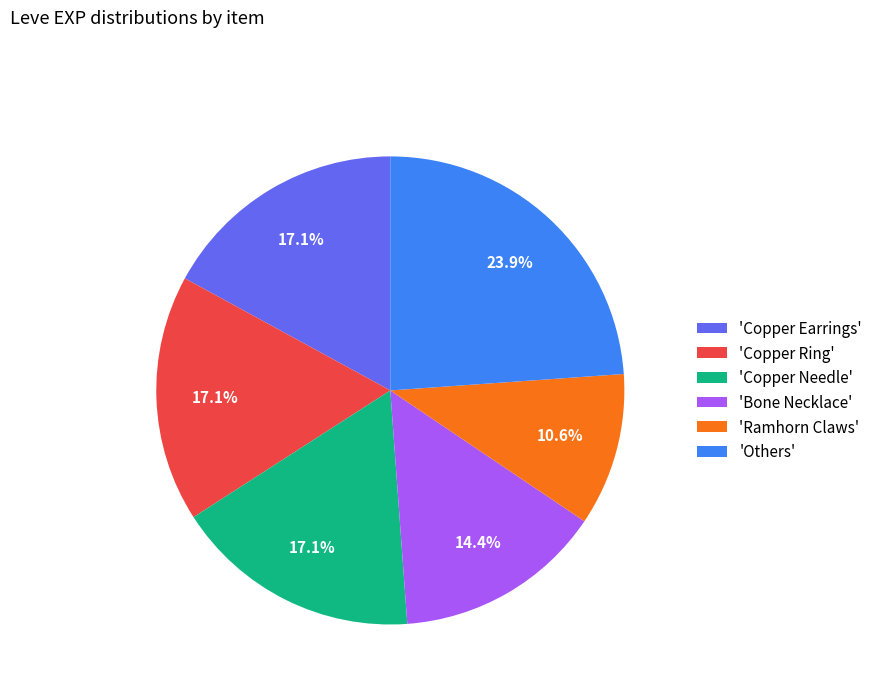

Do 'Ramhorn Claws' and 'Copper Earrings' together represent more than half of the pie?

No